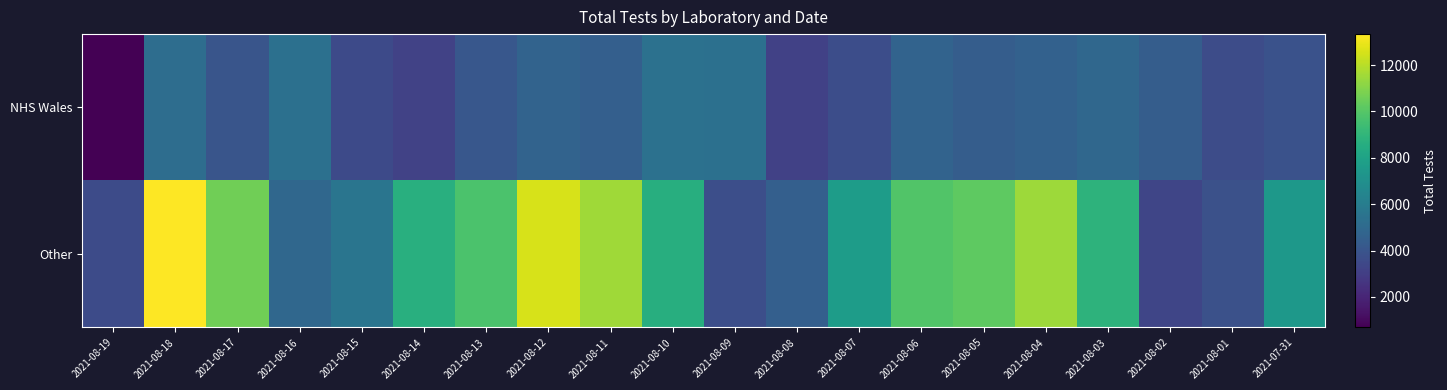

Reading left to right, list all the values displayed in this chart.

NHS Wales: 2021-08-19=683	2021-08-18=5207	2021-08-17=4024	2021-08-16=5348	2021-08-15=3519	2021-08-14=3187	2021-08-13=4103	2021-08-12=4711	2021-08-11=4536	2021-08-10=5407	2021-08-09=5361	2021-08-08=3111	2021-08-07=3655	2021-08-06=4731	2021-08-05=4436	2021-08-04=4621	2021-08-03=4898	2021-08-02=4424	2021-08-01=3601	2021-07-31=3865
Other: 2021-08-19=3589	2021-08-18=13338	2021-08-17=10599	2021-08-16=4913	2021-08-15=5612	2021-08-14=8673	2021-08-13=9753	2021-08-12=12555	2021-08-11=11521	2021-08-10=8594	2021-08-09=3736	2021-08-08=4517	2021-08-07=7701	2021-08-06=9902	2021-08-05=10175	2021-08-04=11479	2021-08-03=8859	2021-08-02=3330	2021-08-01=3820	2021-07-31=7430